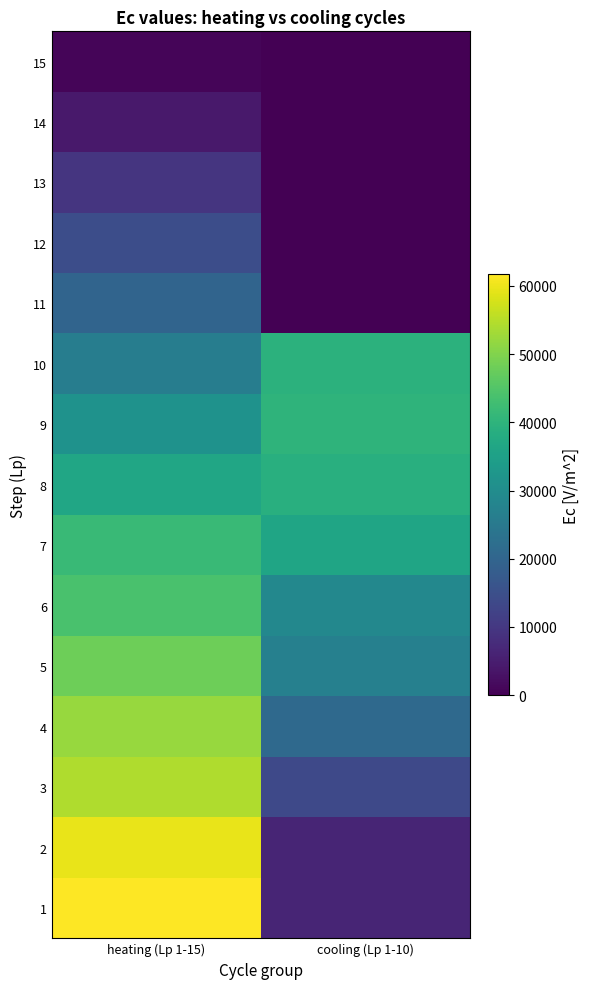

Reading left to right, list all the values displayed in this chart.

1: heating (Lp 1-15)=61670.3	cooling (Lp 1-10)=6381.6
2: heating (Lp 1-15)=59579.7	cooling (Lp 1-10)=6438.1
3: heating (Lp 1-15)=54353.4	cooling (Lp 1-10)=13588.4
4: heating (Lp 1-15)=52262.9	cooling (Lp 1-10)=21135.3
5: heating (Lp 1-15)=48081.9	cooling (Lp 1-10)=26944.4
6: heating (Lp 1-15)=43900.9	cooling (Lp 1-10)=28717.1
7: heating (Lp 1-15)=41810.3	cooling (Lp 1-10)=36375.0
8: heating (Lp 1-15)=36584.1	cooling (Lp 1-10)=38933.5
9: heating (Lp 1-15)=31357.8	cooling (Lp 1-10)=40055.8
10: heating (Lp 1-15)=26131.5	cooling (Lp 1-10)=39719.8
11: heating (Lp 1-15)=19859.9	cooling (Lp 1-10)=0.0
12: heating (Lp 1-15)=14633.6	cooling (Lp 1-10)=0.0
13: heating (Lp 1-15)=9407.3	cooling (Lp 1-10)=0.0
14: heating (Lp 1-15)=4311.7	cooling (Lp 1-10)=0.0
15: heating (Lp 1-15)=783.9	cooling (Lp 1-10)=0.0